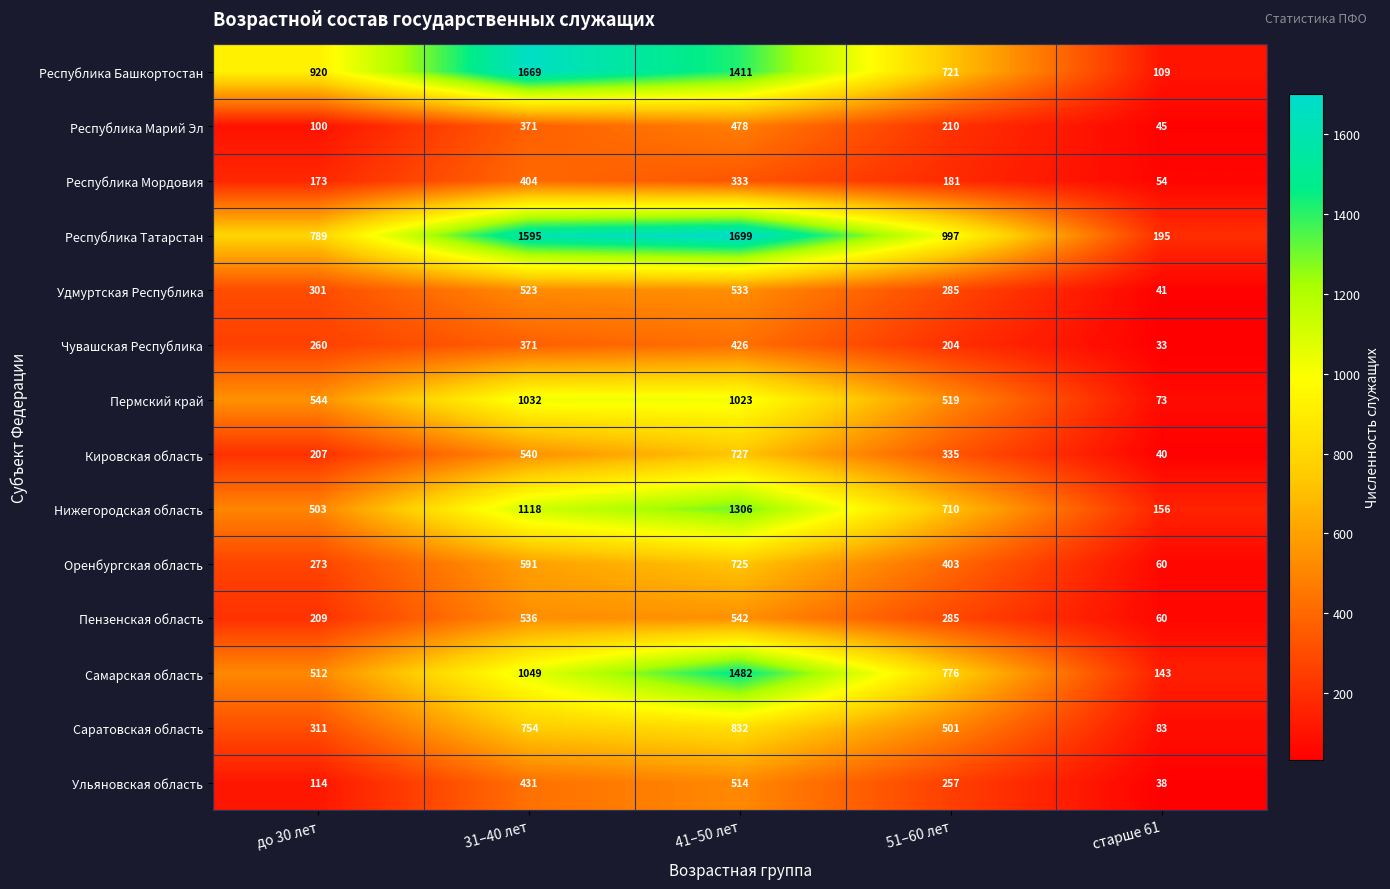

Rank the categories by Республика Мордовия value from lowest to highest.

старше 61, до 30 лет, 51–60 лет, 41–50 лет, 31–40 лет